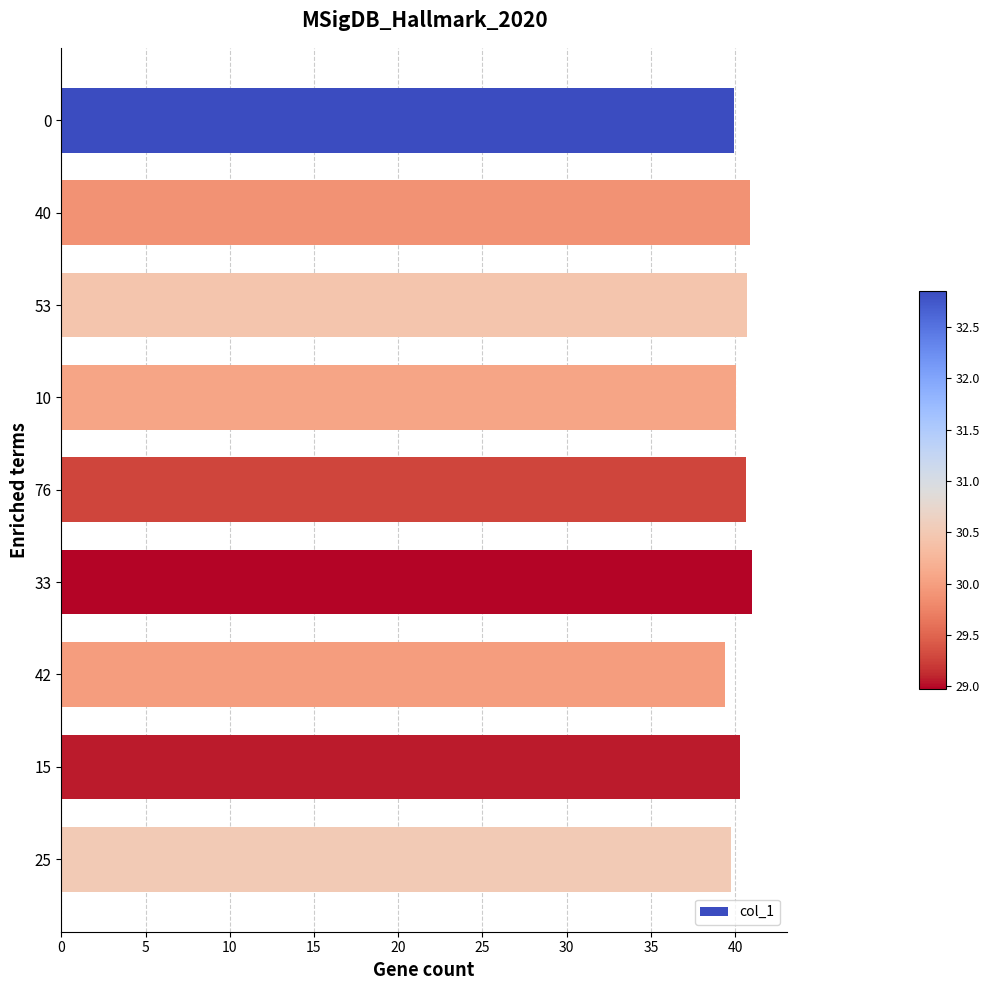

What is the minimum value shown in the chart?

39.4